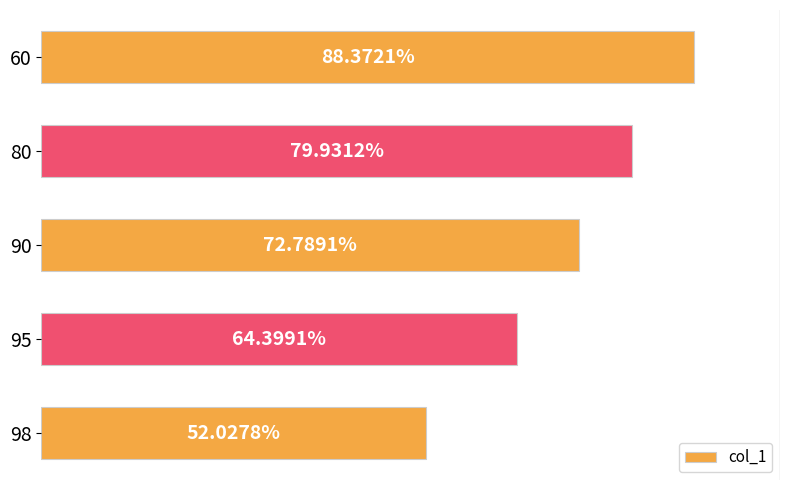

Rank the categories by value from highest to lowest.

60, 80, 90, 95, 98